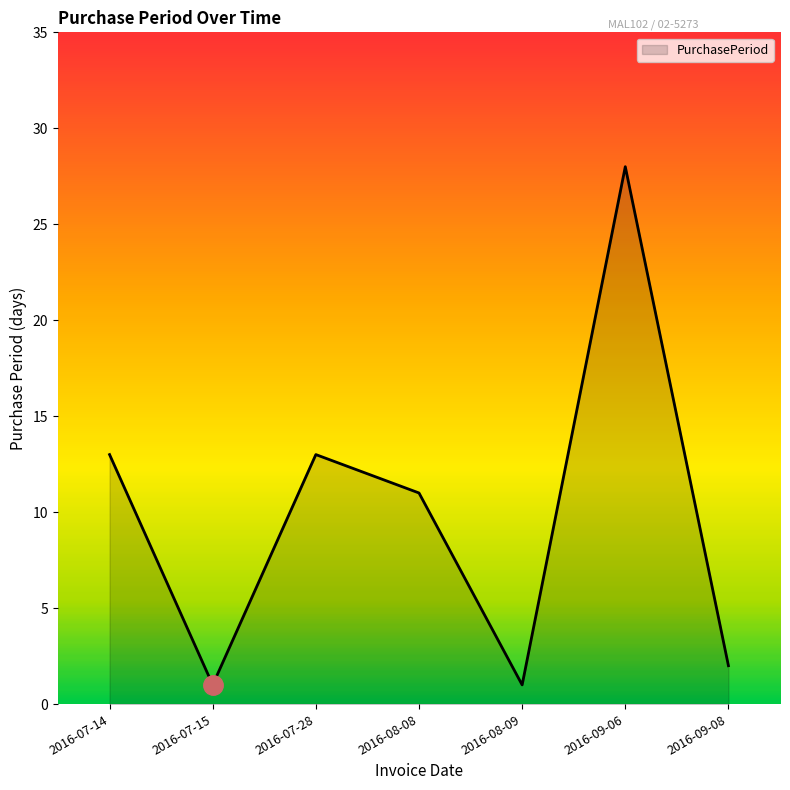

Is it true that the value at 2016-08-08 is 11?

True